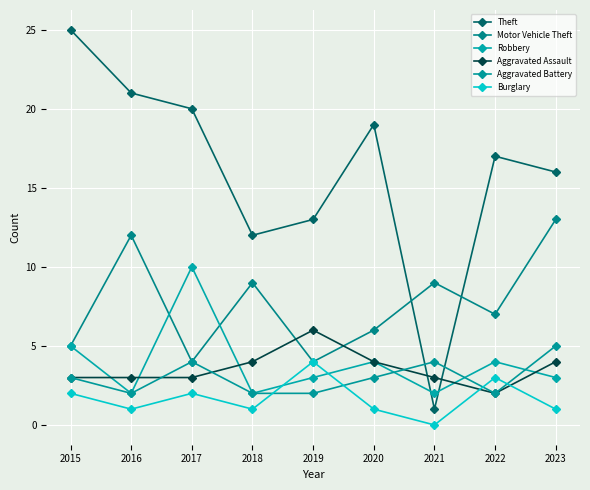

Where is Motor Vehicle Theft nearest to the value 8?

2018